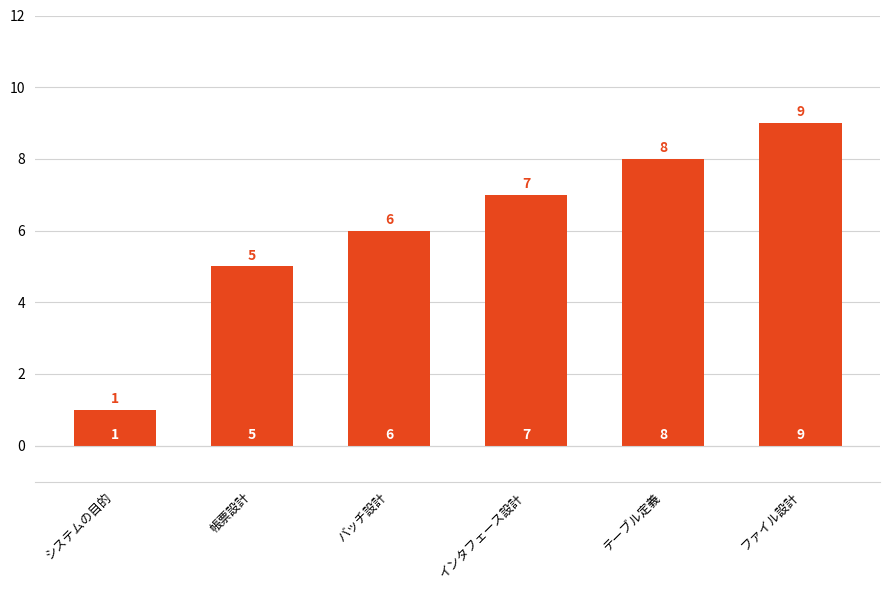

The chart shows a value of 3 at バッチ設計. True or false?

False